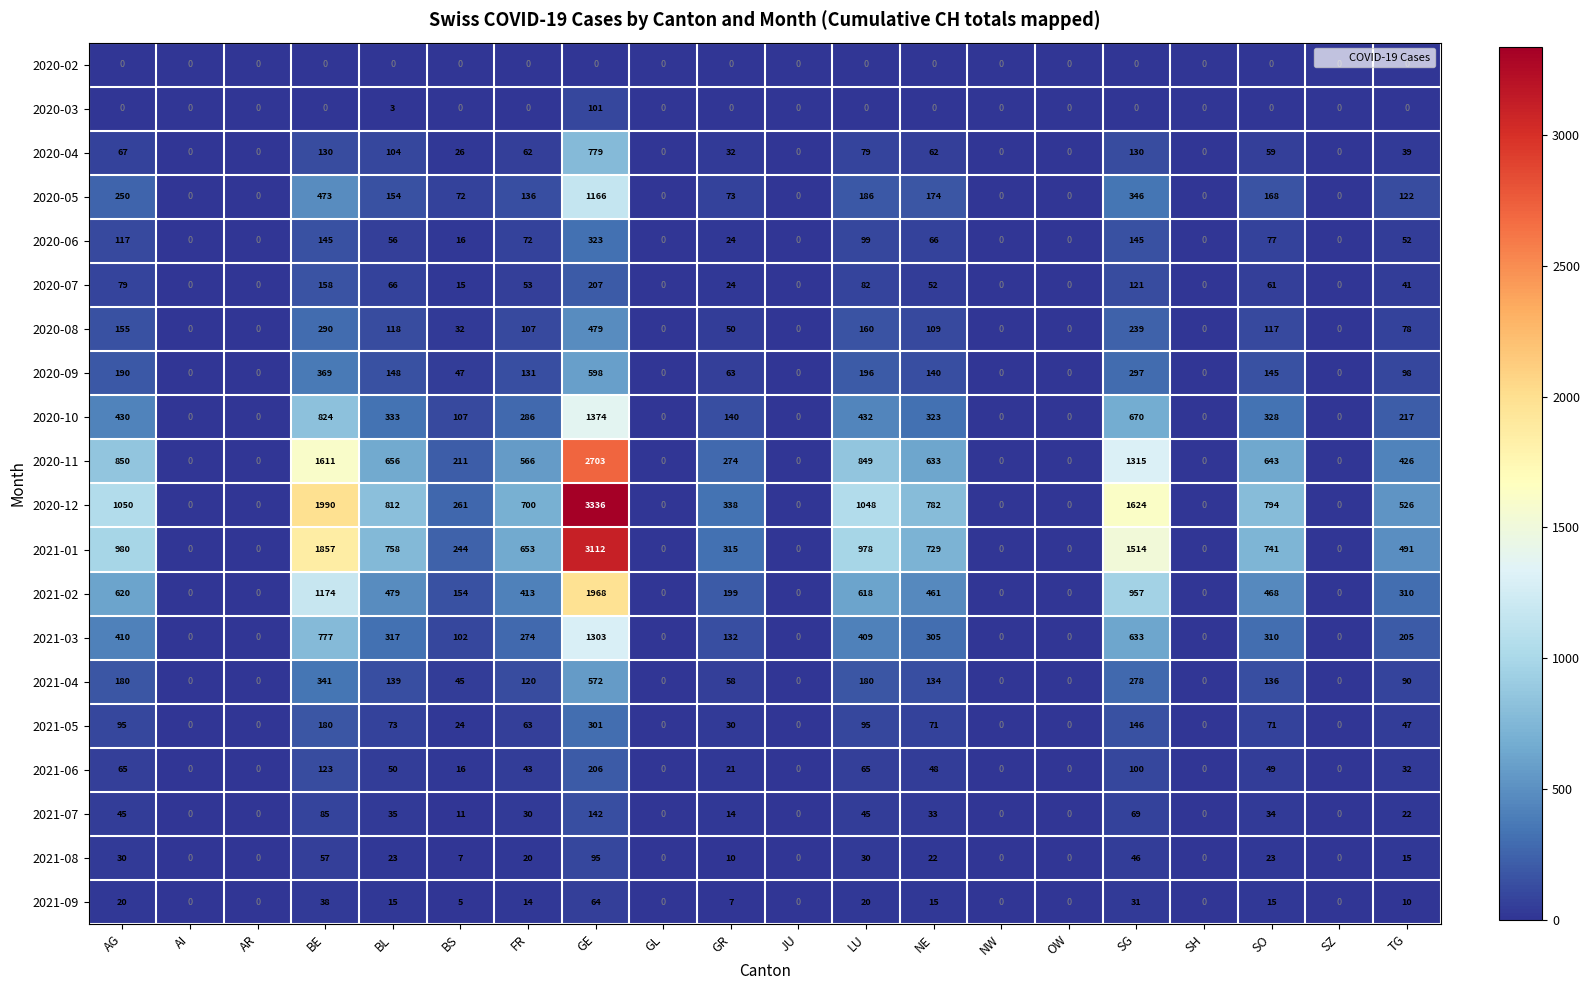

Which series has the largest total across all categories?

2020-12